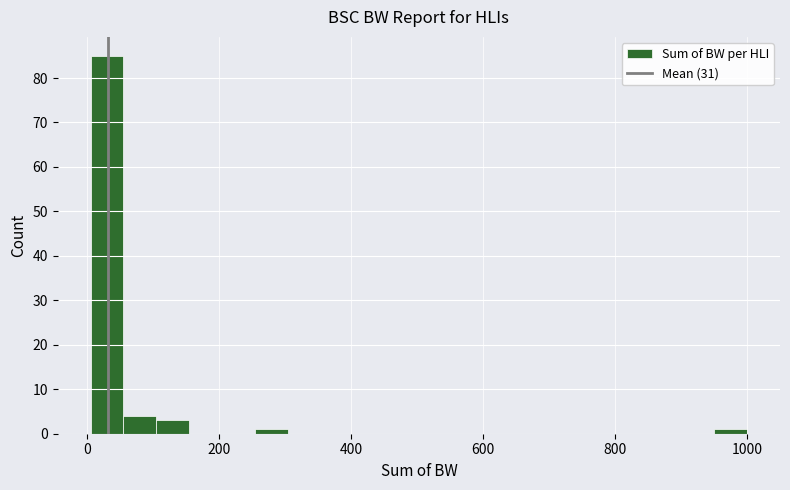

Read against the x-axis, roughly where is the centre of the tallest bar?

20